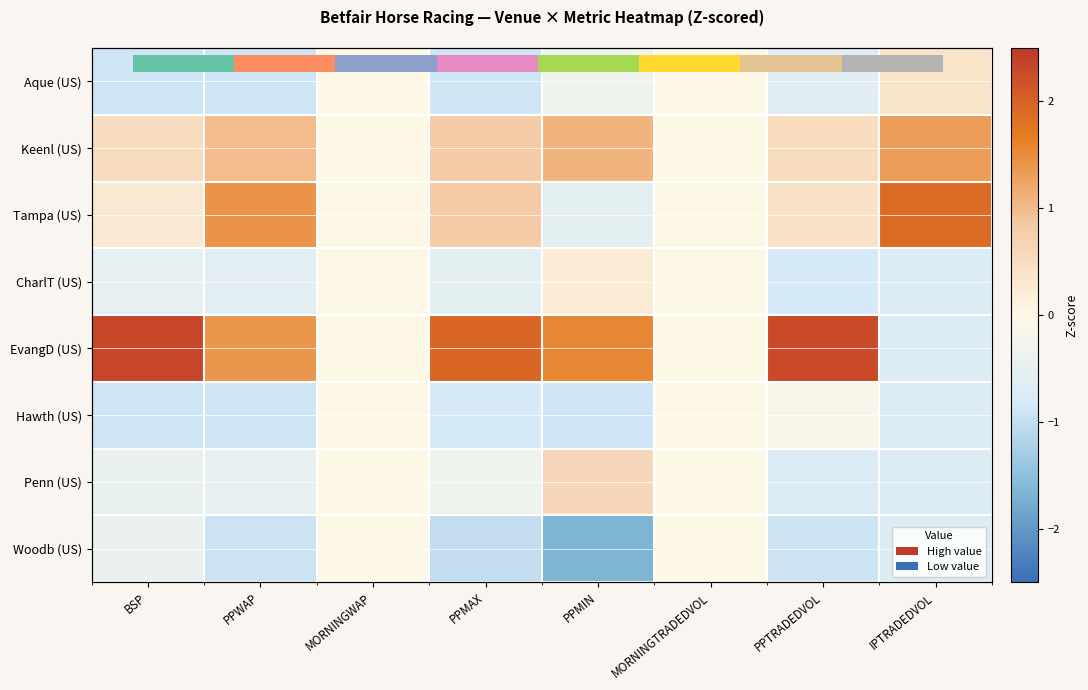

How many series are shown in this chart?

8